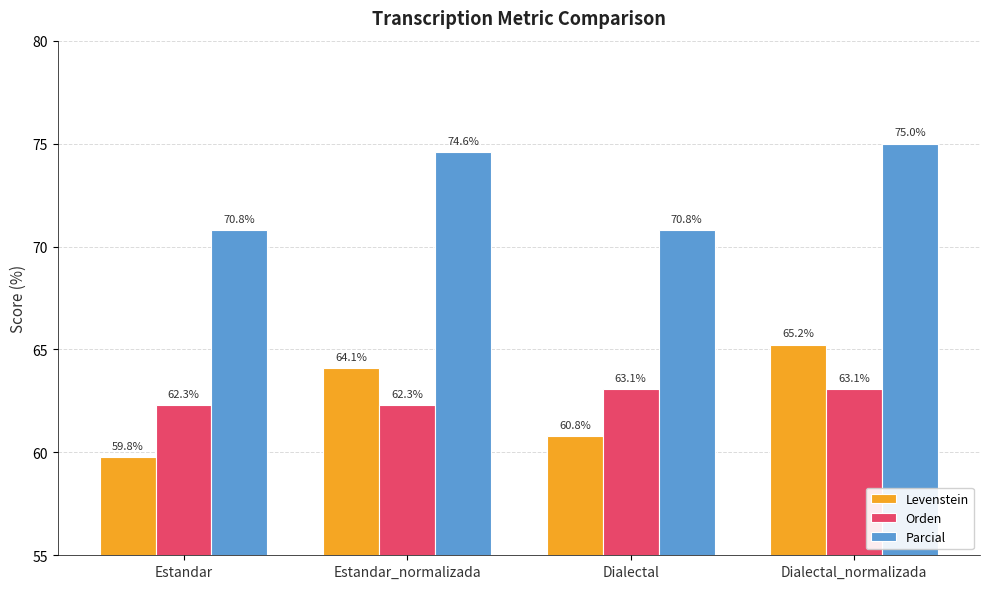

What are all the series names shown in the legend?

Levenstein, Orden, Parcial